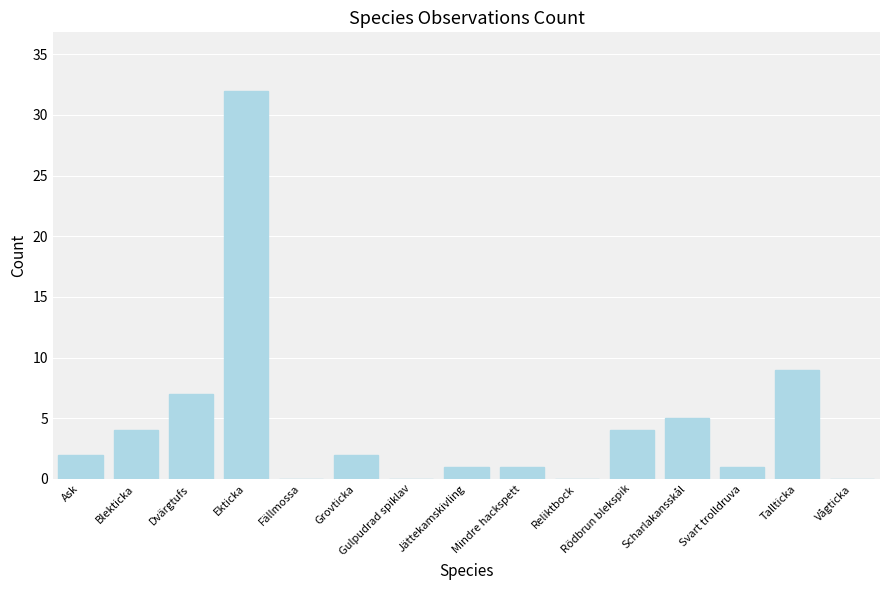

Reading left to right, what are all the values shown in this chart?

Ask=2	Blekticka=4	Dvärgtufs=7	Ekticka=32	Fällmossa=0	Grovticka=2	Gulpudrad spiklav=0	Jättekamskivling=1	Mindre hackspett=1	Reliktbock=0	Rödbrun blekspik=4	Scharlakansskål=5	Svart trolldruva=1	Tallticka=9	Vågticka=0